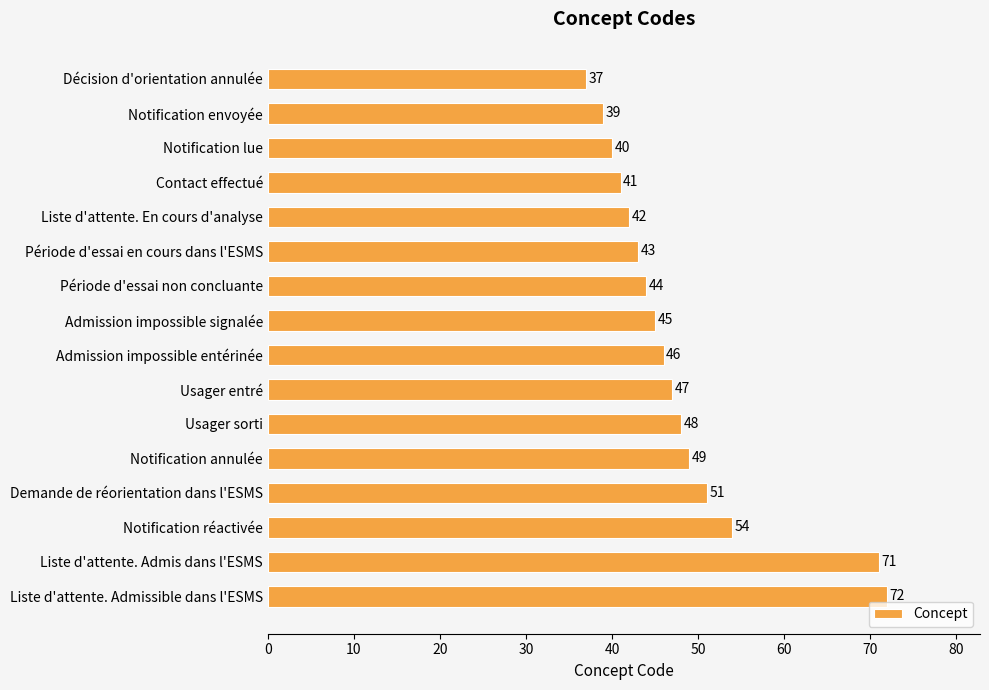

Does the chart contain stacked bars?

No